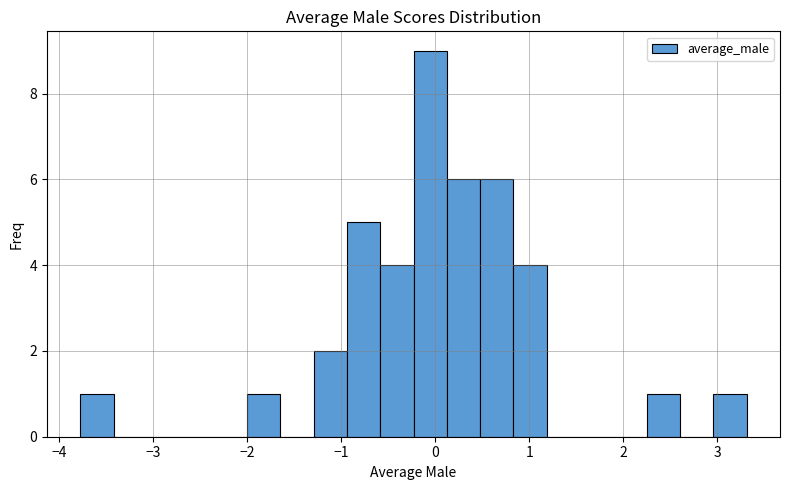

Read against the x-axis, roughly where is the centre of the tallest bar?

-0.1